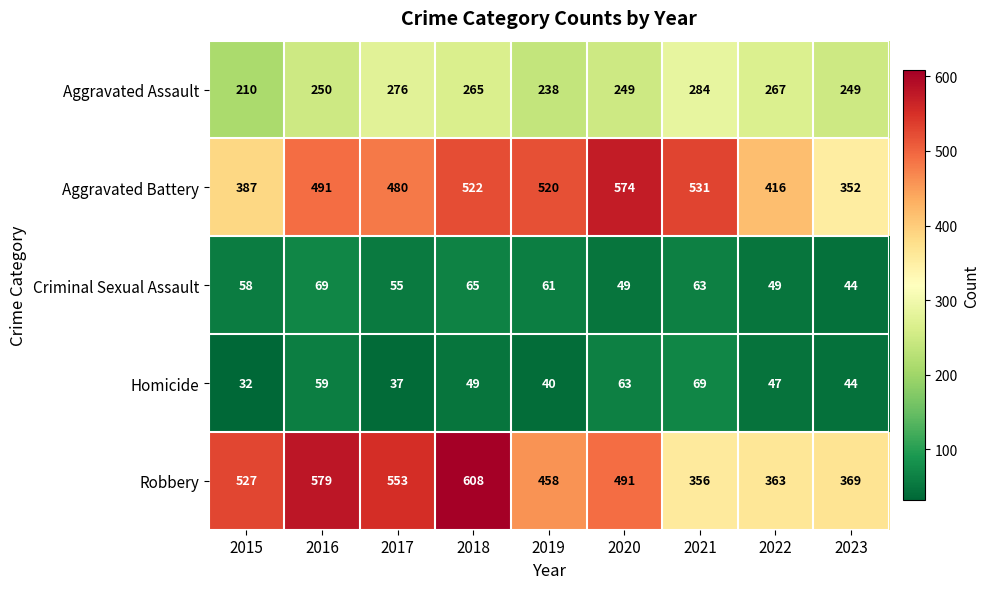

Is it true that Aggravated Assault equals 250 at 2016?

True